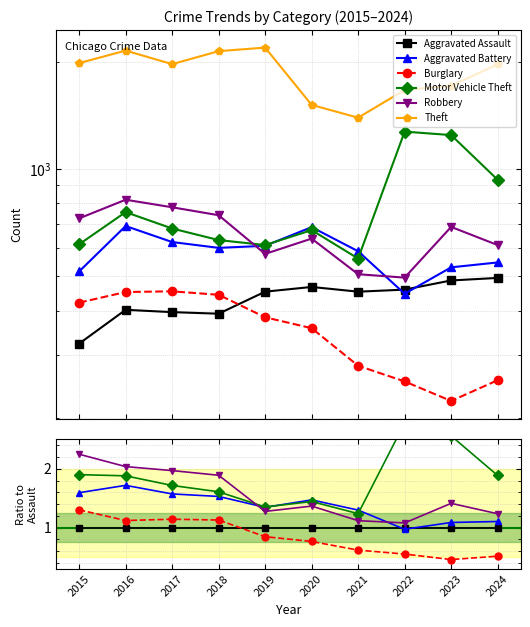

At 2020, list the series in order from smallest to largest.

Burglary, Aggravated Assault, Robbery, Motor Vehicle Theft, Aggravated Battery, Theft